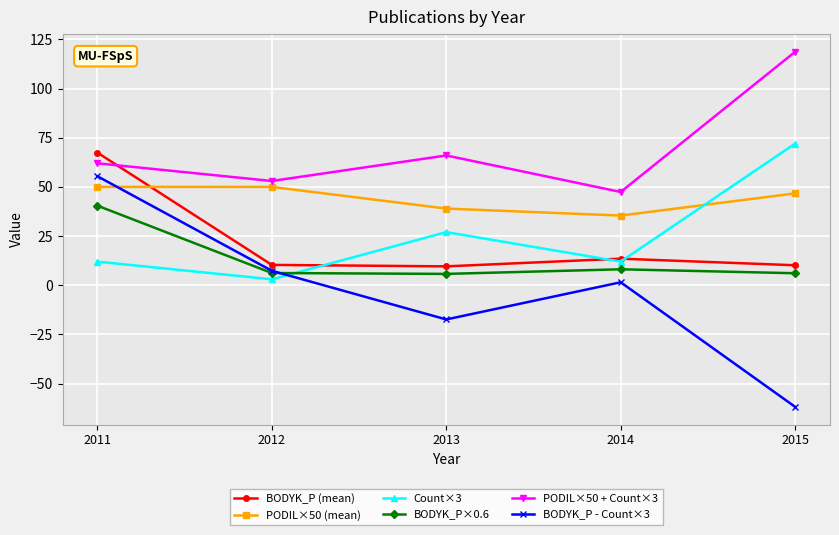

At which label does PODIL×50 + Count×3 reach its peak?

2015